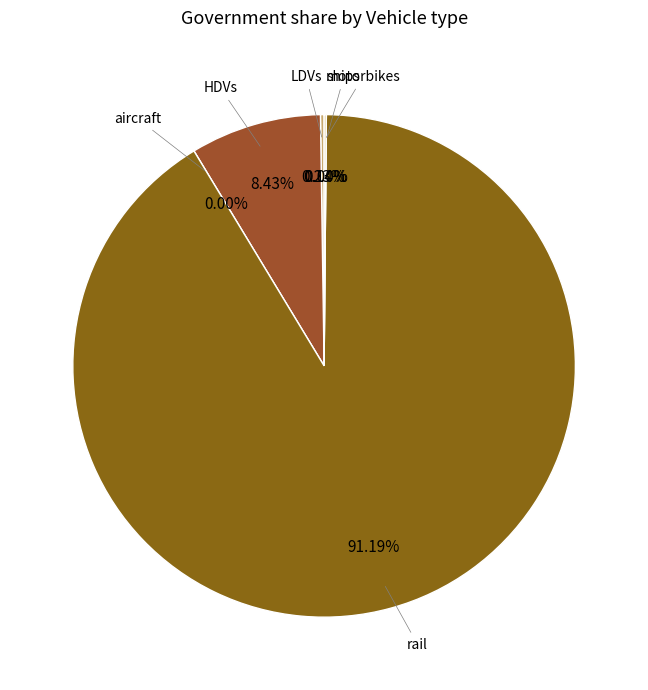

What percentage do motorbikes and ships together represent?

0.1%